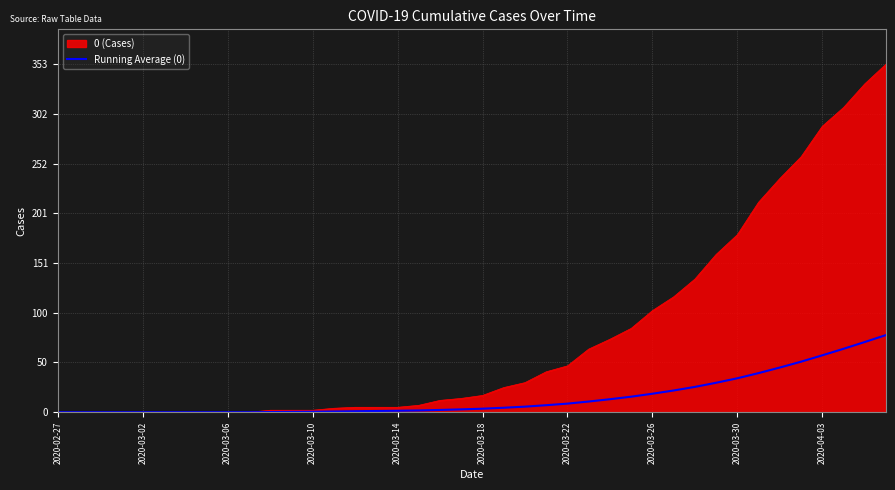

What is the greatest value displayed?

353.0